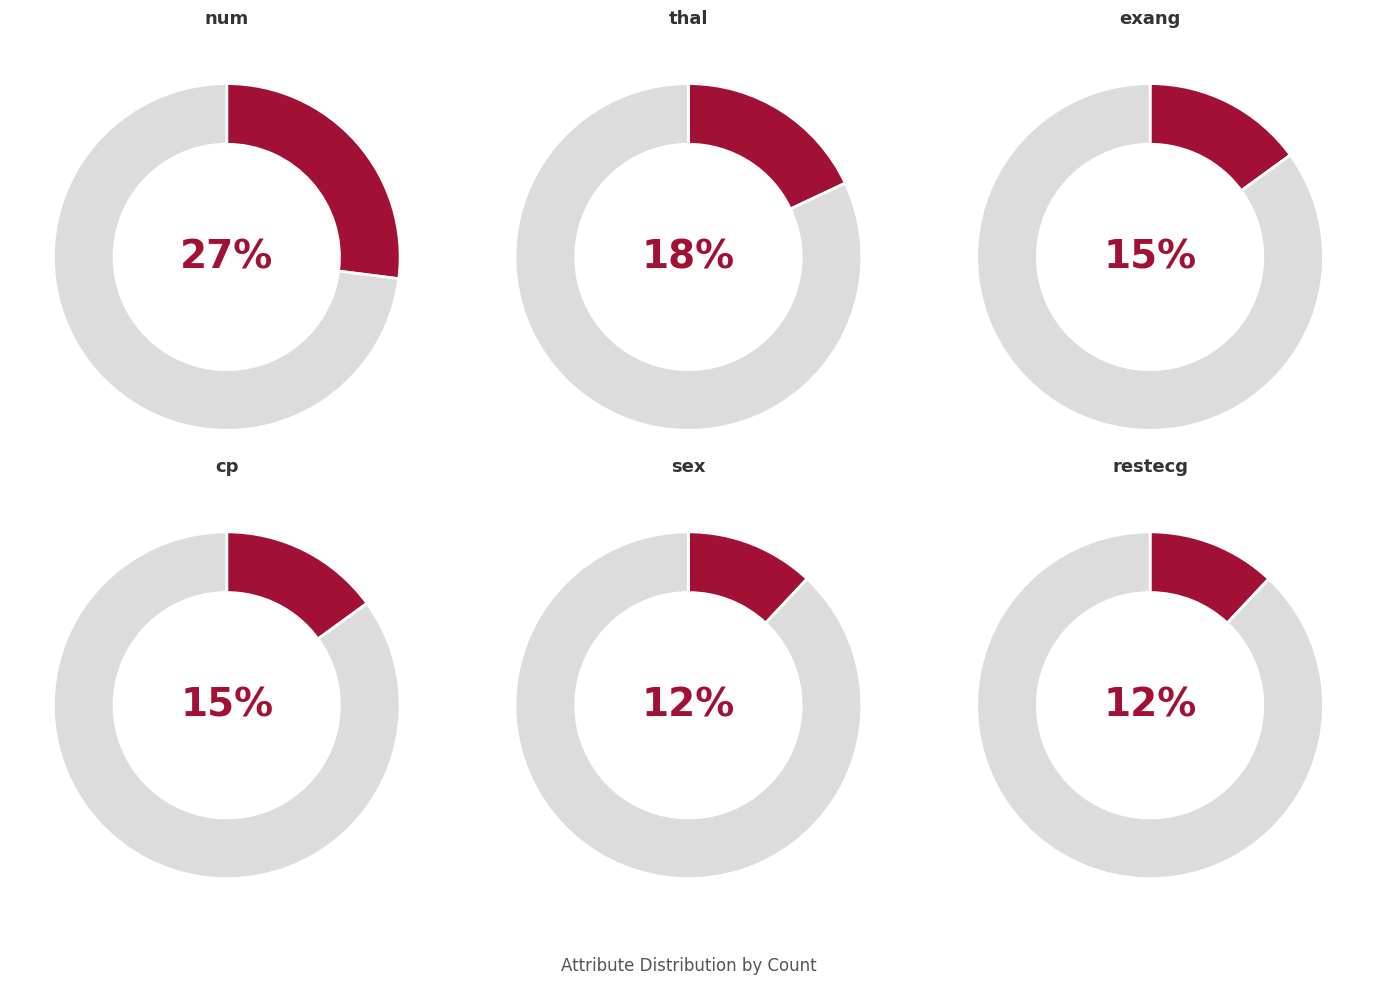

To the nearest percent, what is the difference between the sex and cp slice percentages?

3%